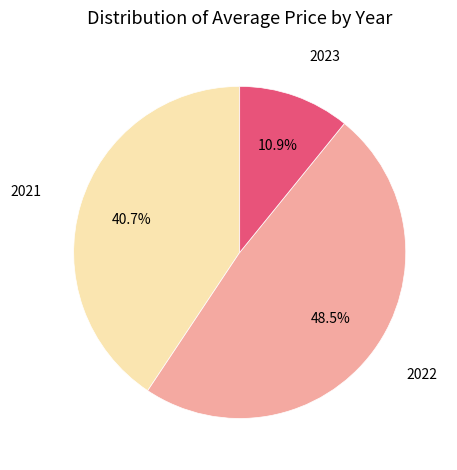

How many segments does this pie chart have?

3